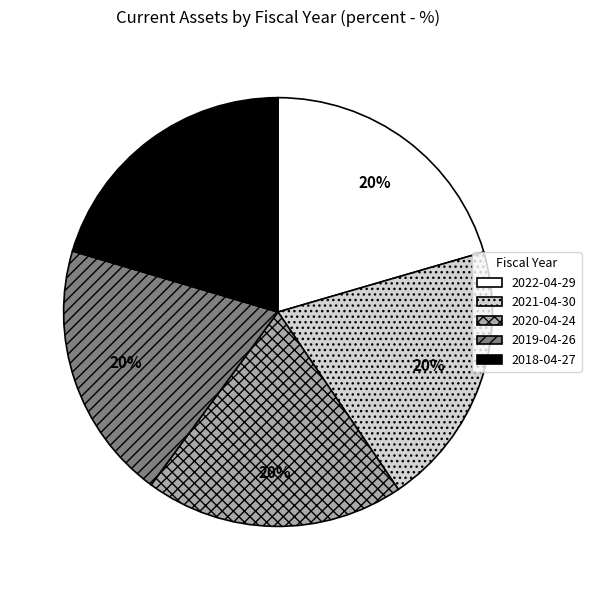

Count the number of slices in the pie.

5